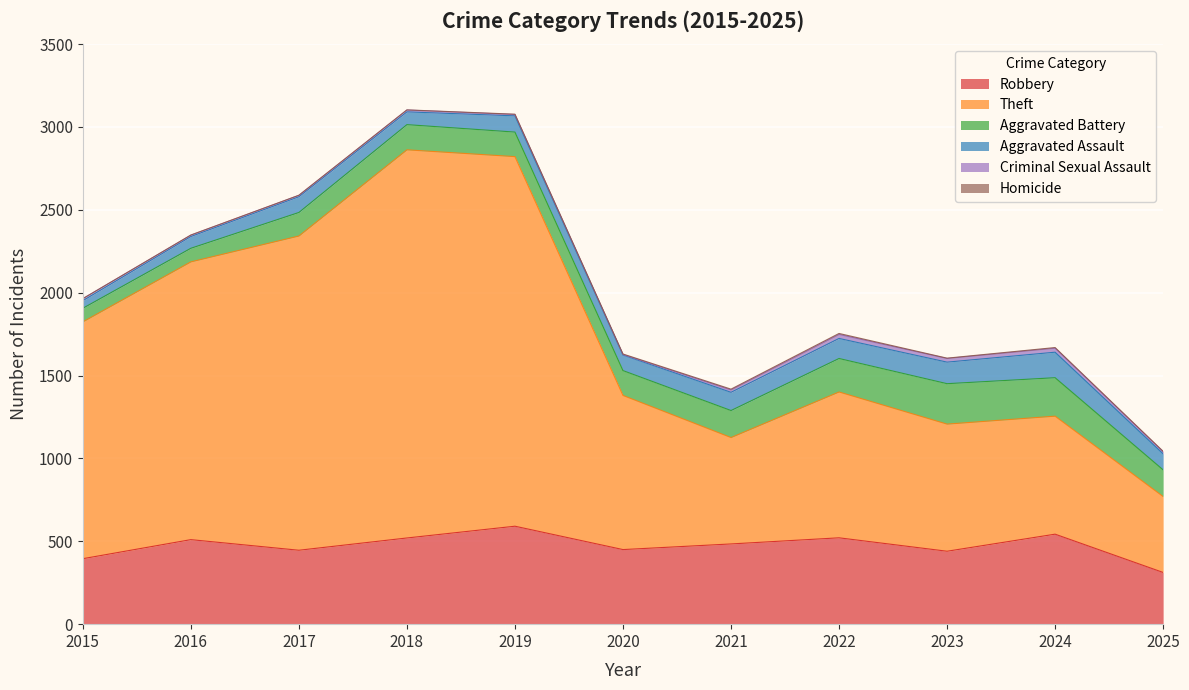

What is the total value across all series at 2021?

1418